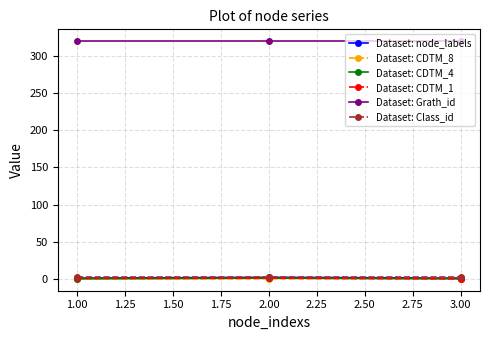

What is the difference between the maximum and minimum values in the Dataset: CDTM_4 series?

1